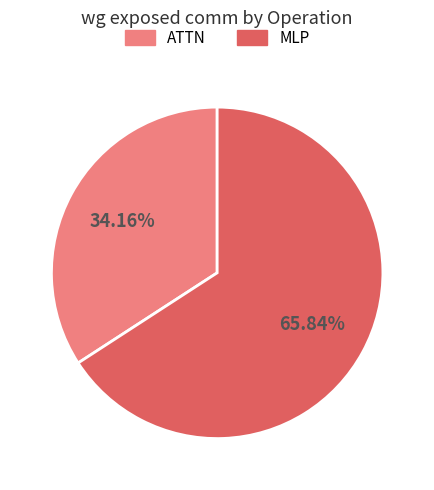

Is there a majority slice in this chart?

Yes